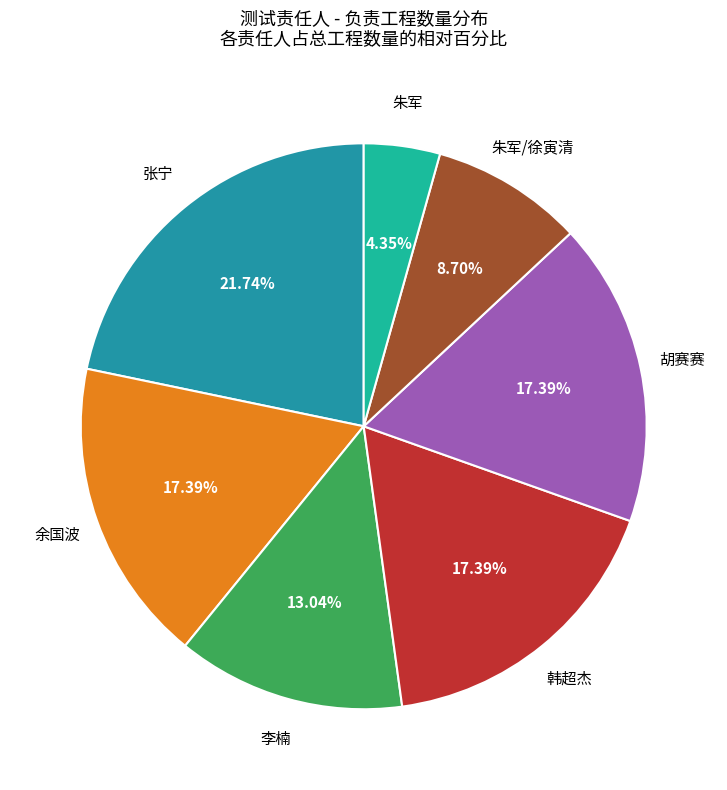

Count the number of slices in the pie.

7